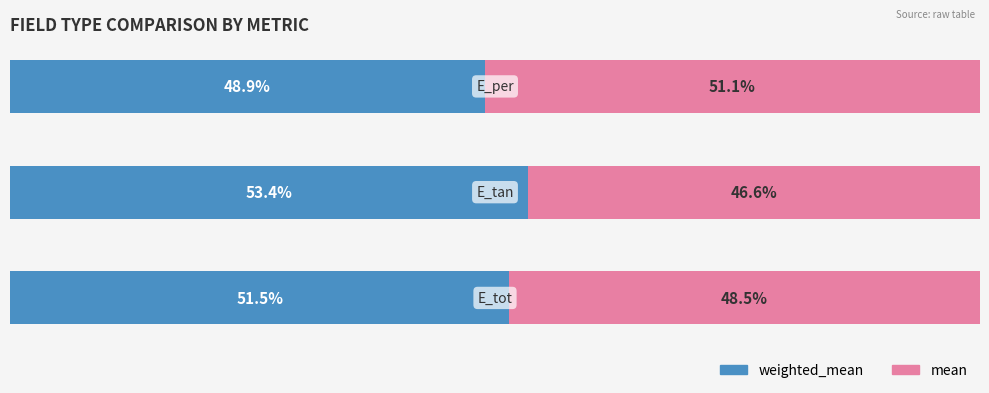

What are all the series names shown in the legend?

weighted_mean, mean